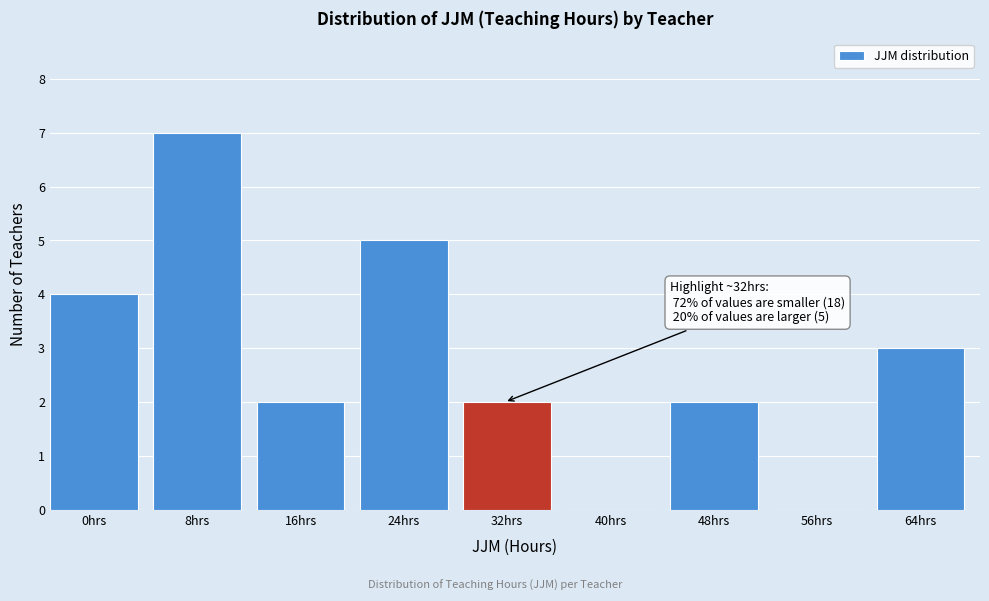

Reading left to right, extract all data points from this chart.

0hrs=4	8hrs=7	16hrs=2	24hrs=5	32hrs=2	40hrs=0	48hrs=2	56hrs=0	64hrs=3